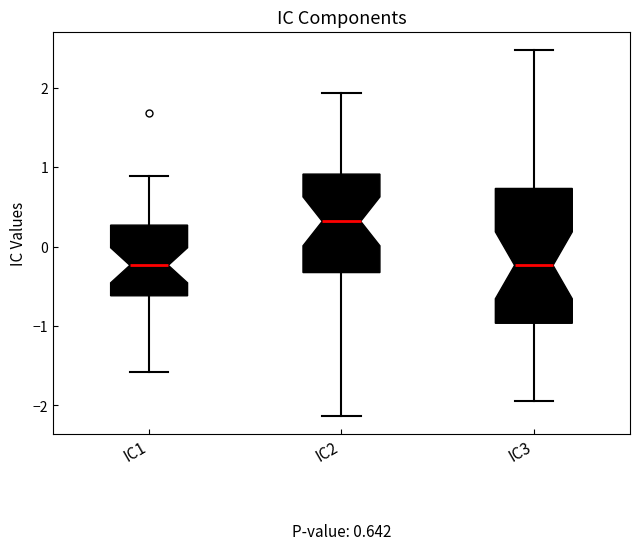

Comparing the boxes themselves (not the whiskers), which one is the tallest?

IC3